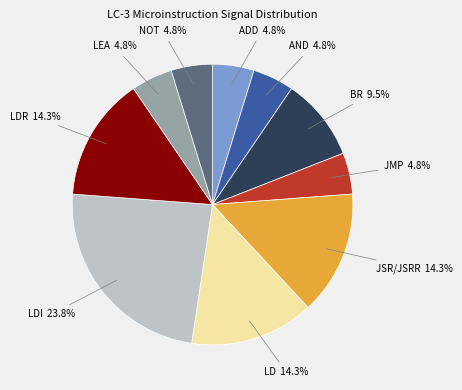

Combined, do LD and LEA account for over 50%?

No